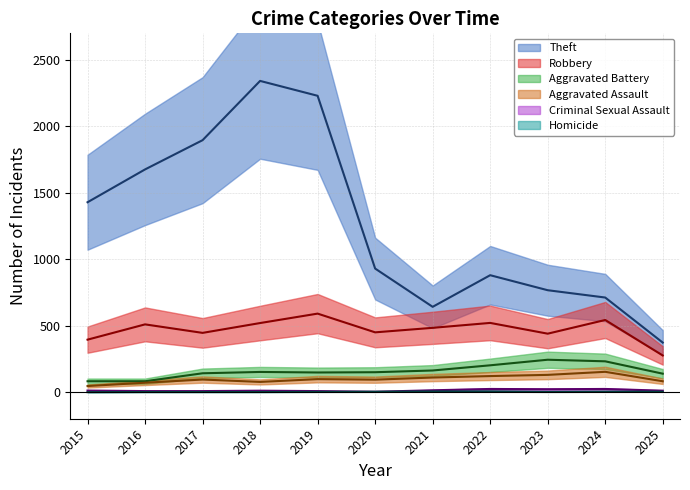

True or false: Criminal Sexual Assault and Robbery cross at least once.

False